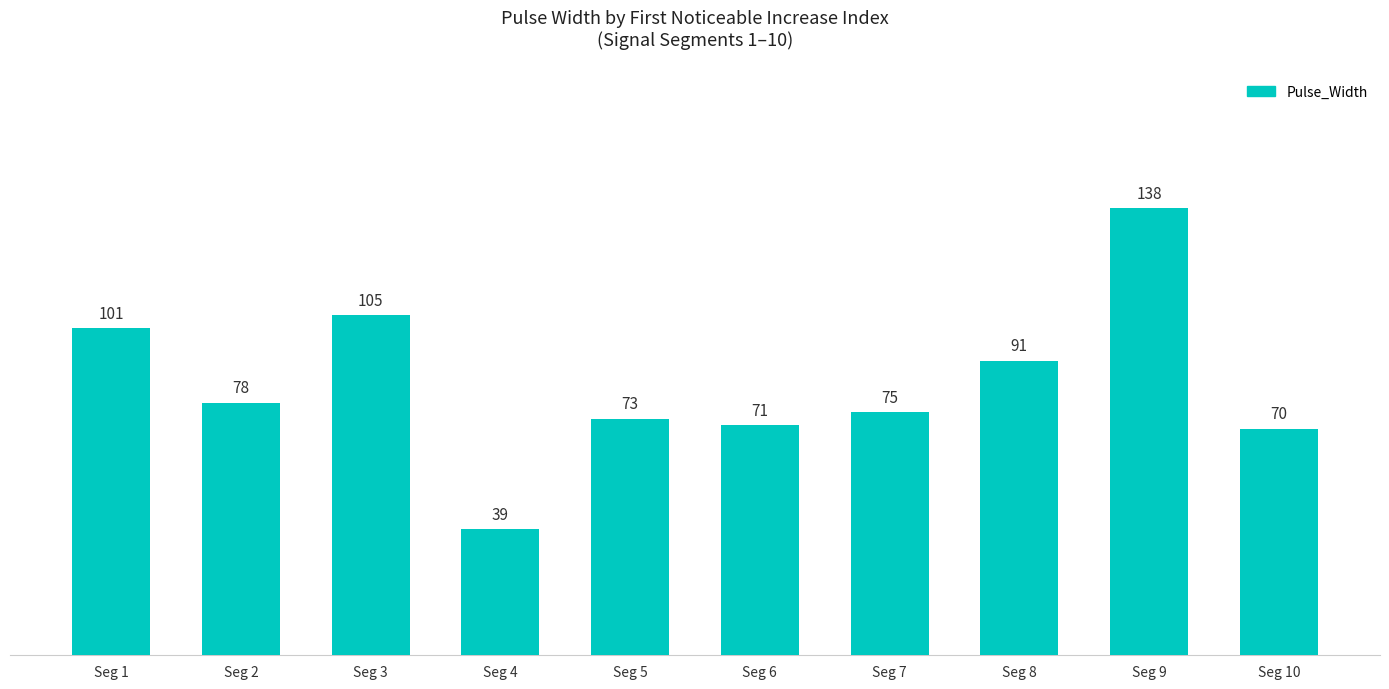

True or false: the data shows 101 at Seg 1.

True